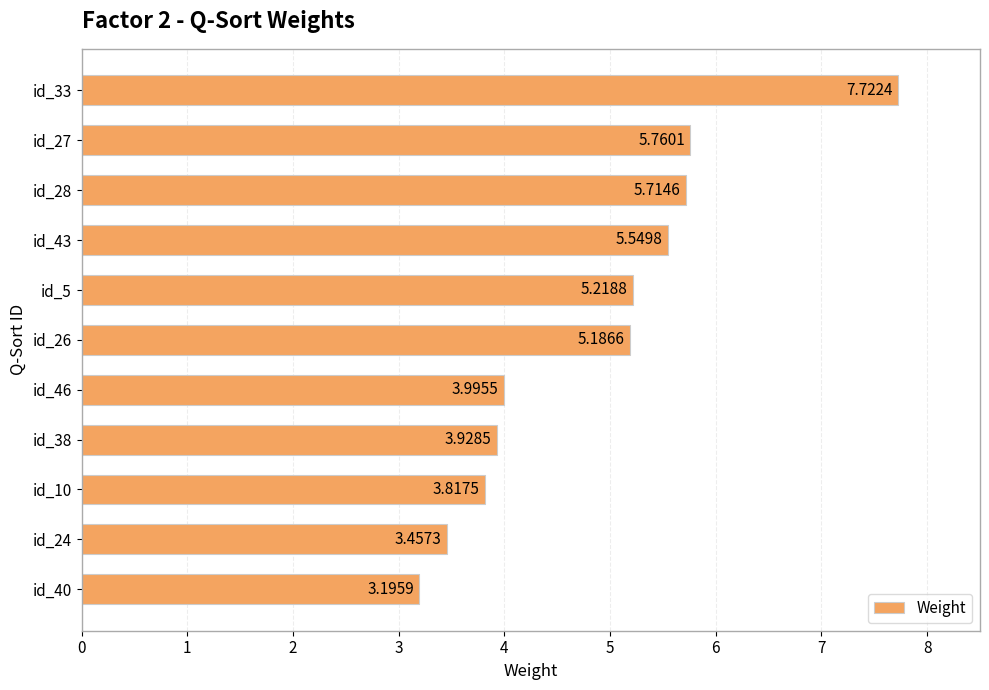

Rank the categories by value from lowest to highest.

id_40, id_24, id_10, id_38, id_46, id_26, id_5, id_43, id_28, id_27, id_33